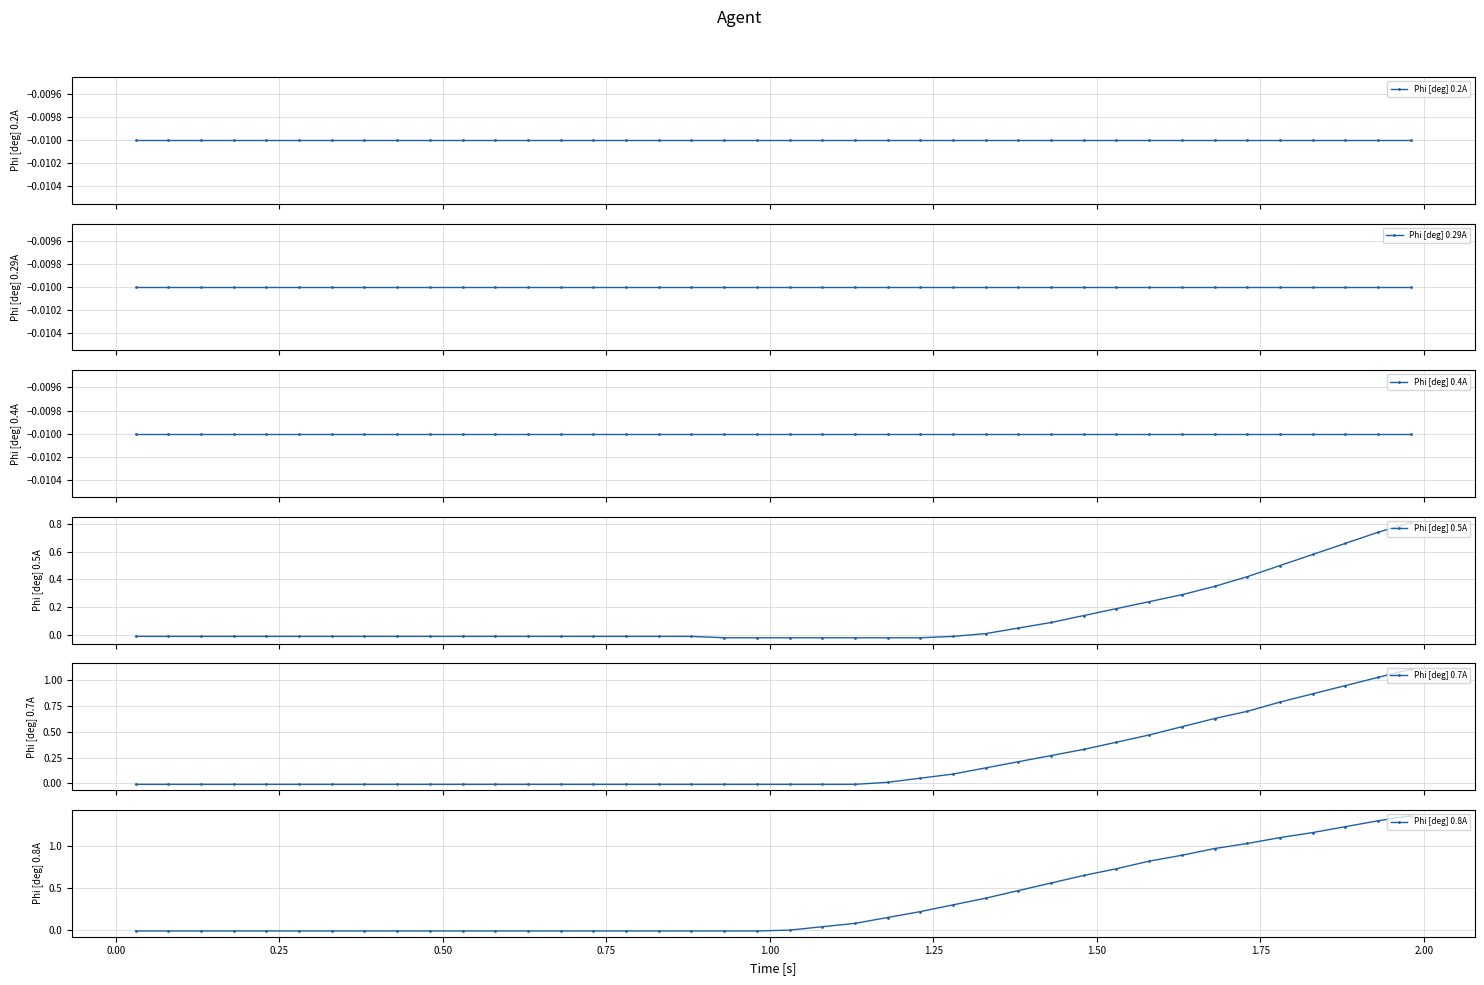

Is it true that Phi [deg] 0.29A equals -0.0 at 0.50?

False